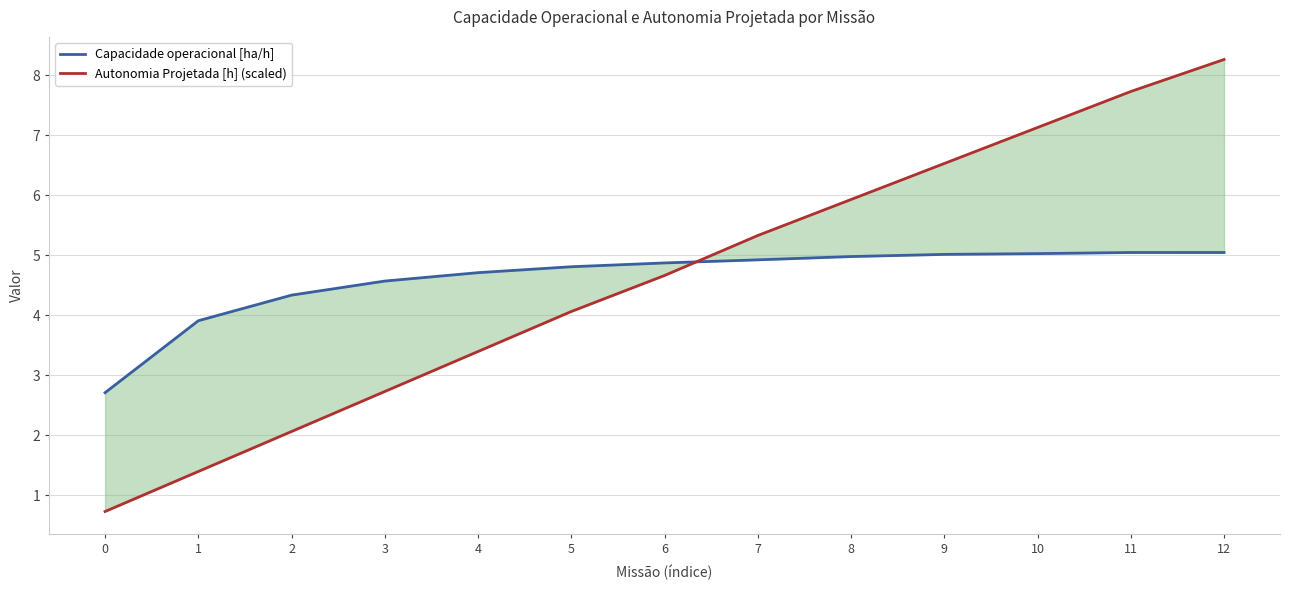

At which label is Autonomia Projetada [h] (scaled) closest to 4?

5